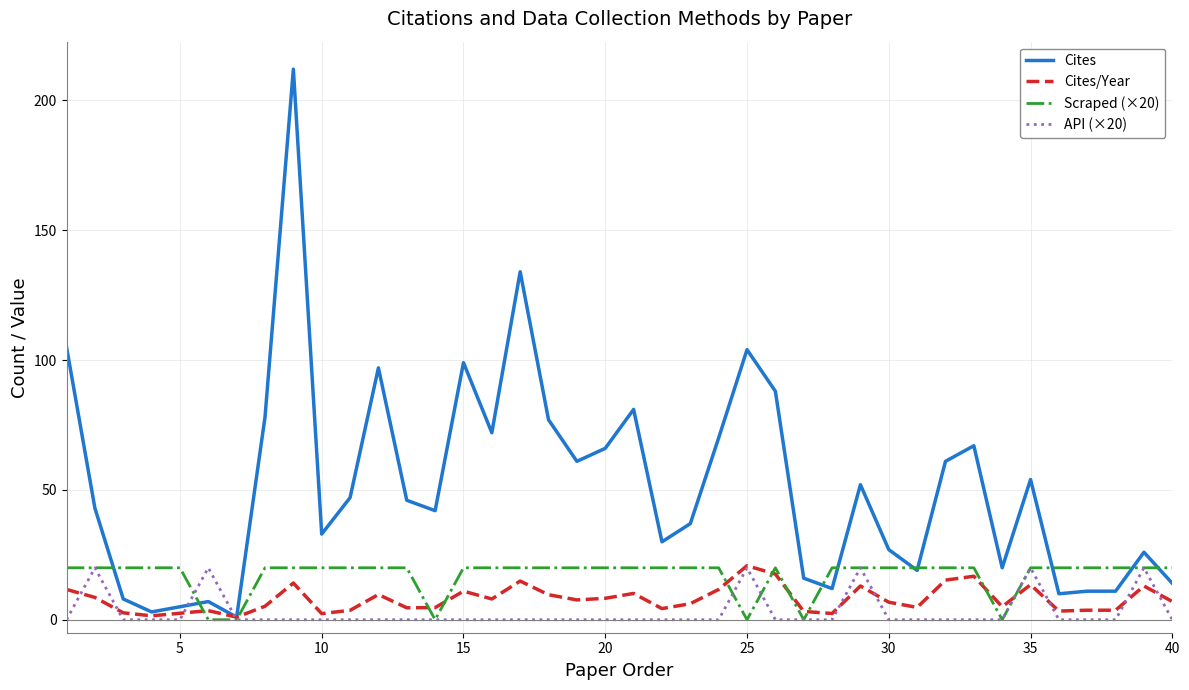

How many lines are shown in the chart?

4